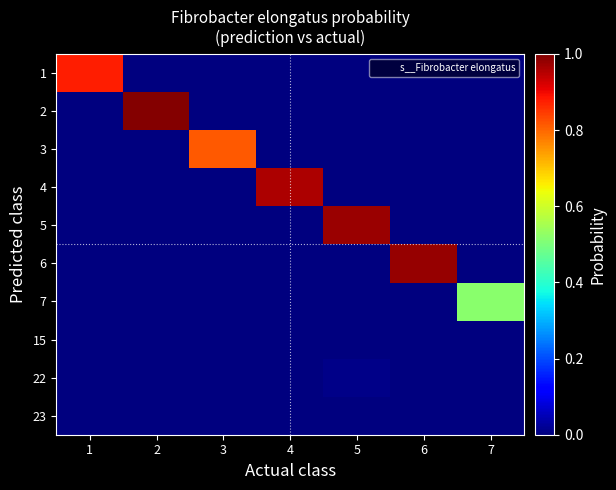

What is the total value across all series at 4?

1.0